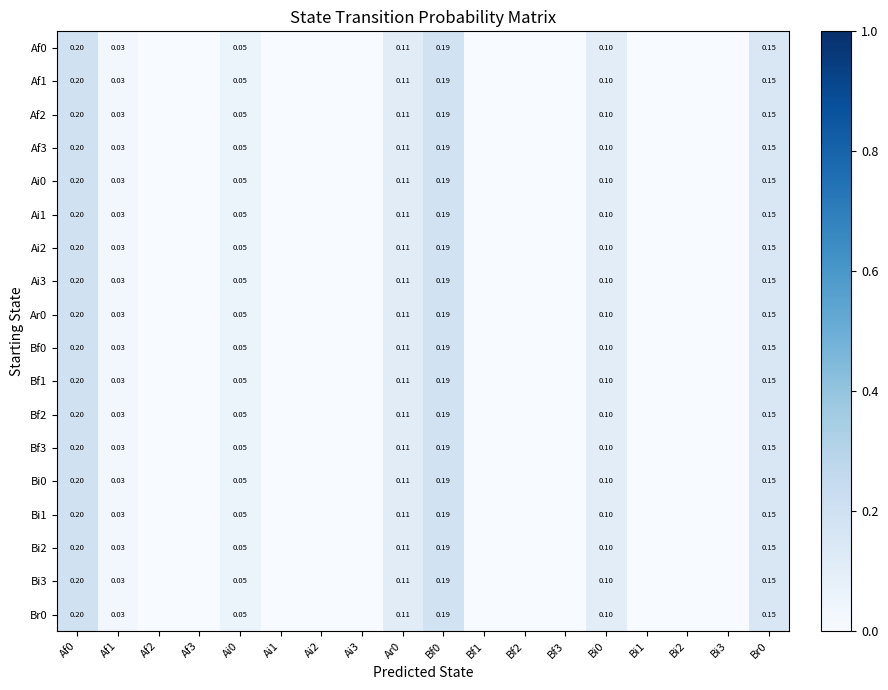

Is the value of Ai1 at Bf0 greater than the value of Af3 at Bi0?

Yes